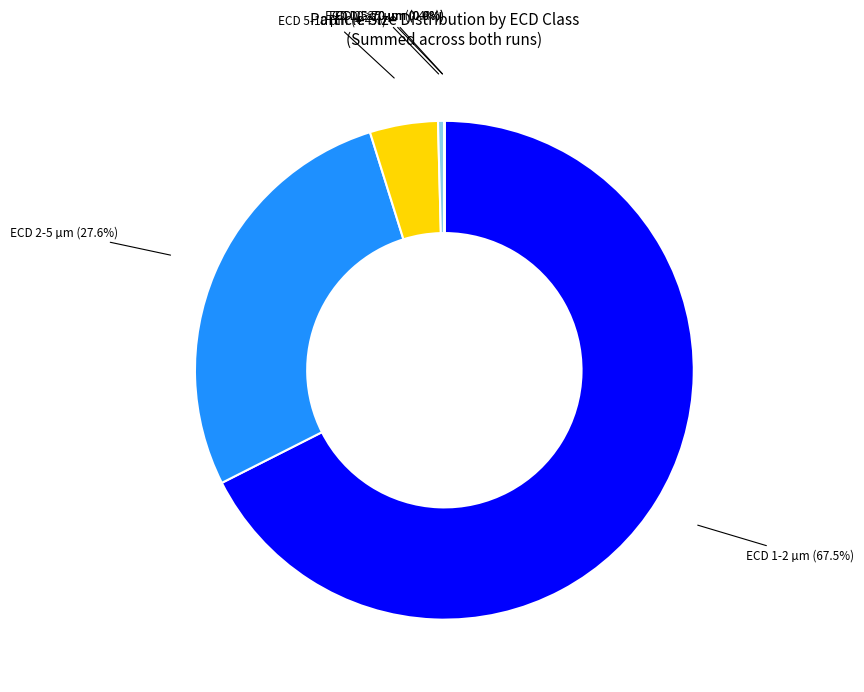

Does any single category account for the majority?

Yes